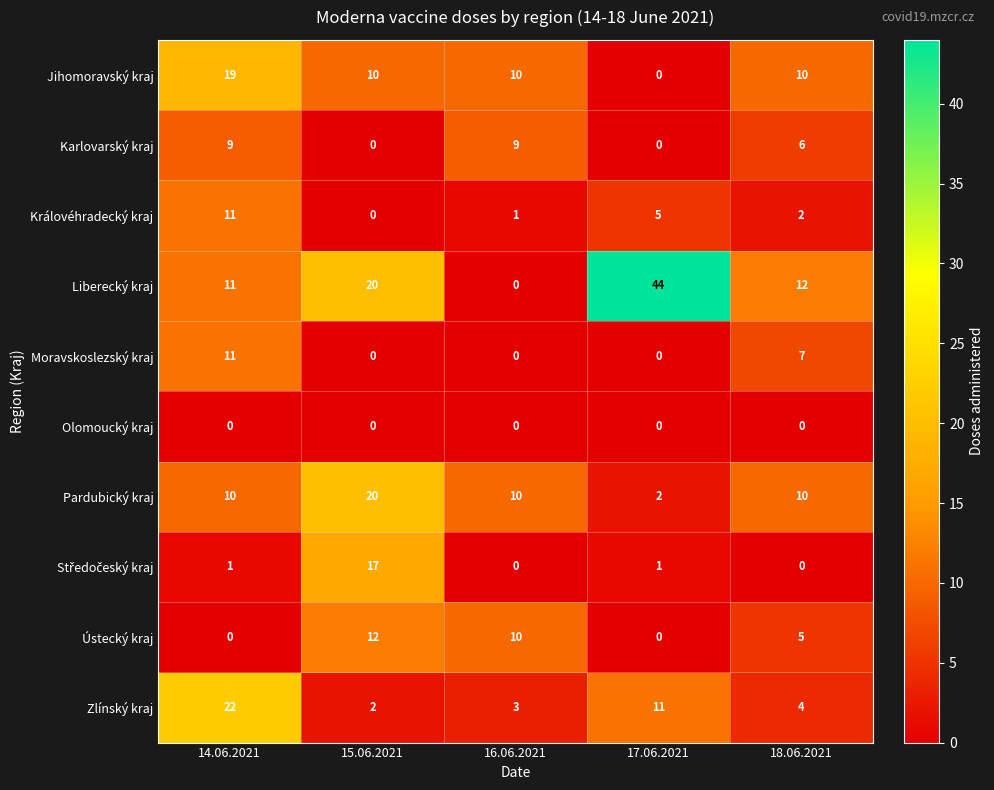

What is the greatest value displayed?

44